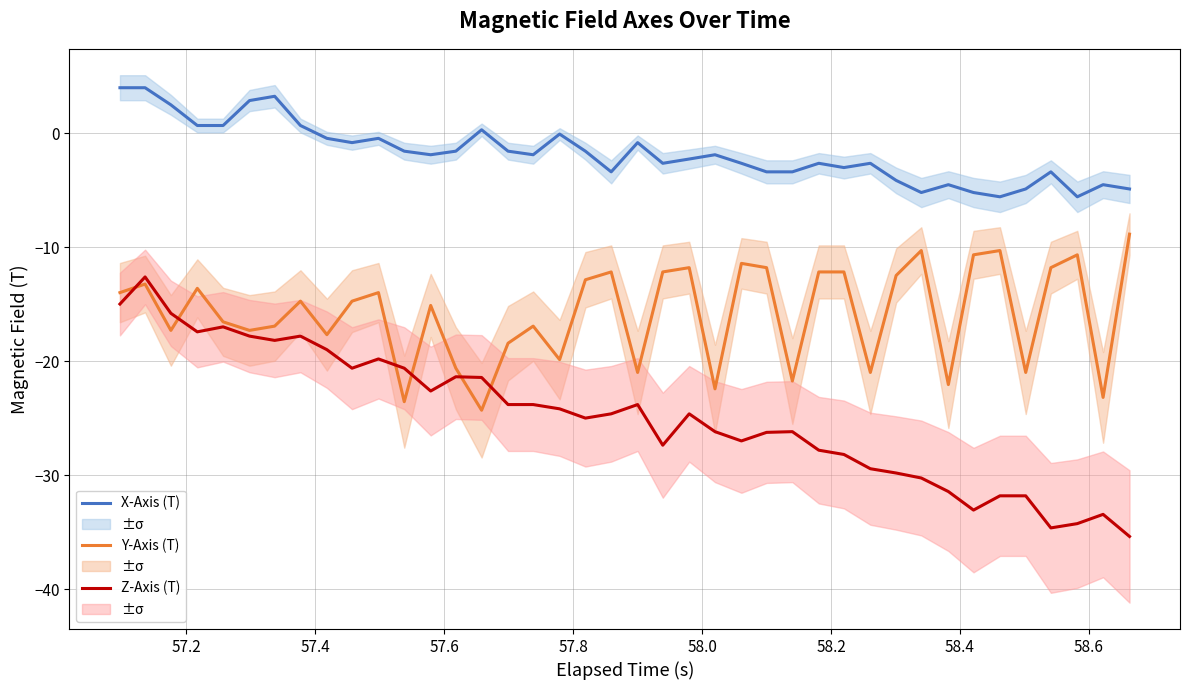

True or false: Z-Axis (T) and X-Axis (T) intersect in this chart.

False